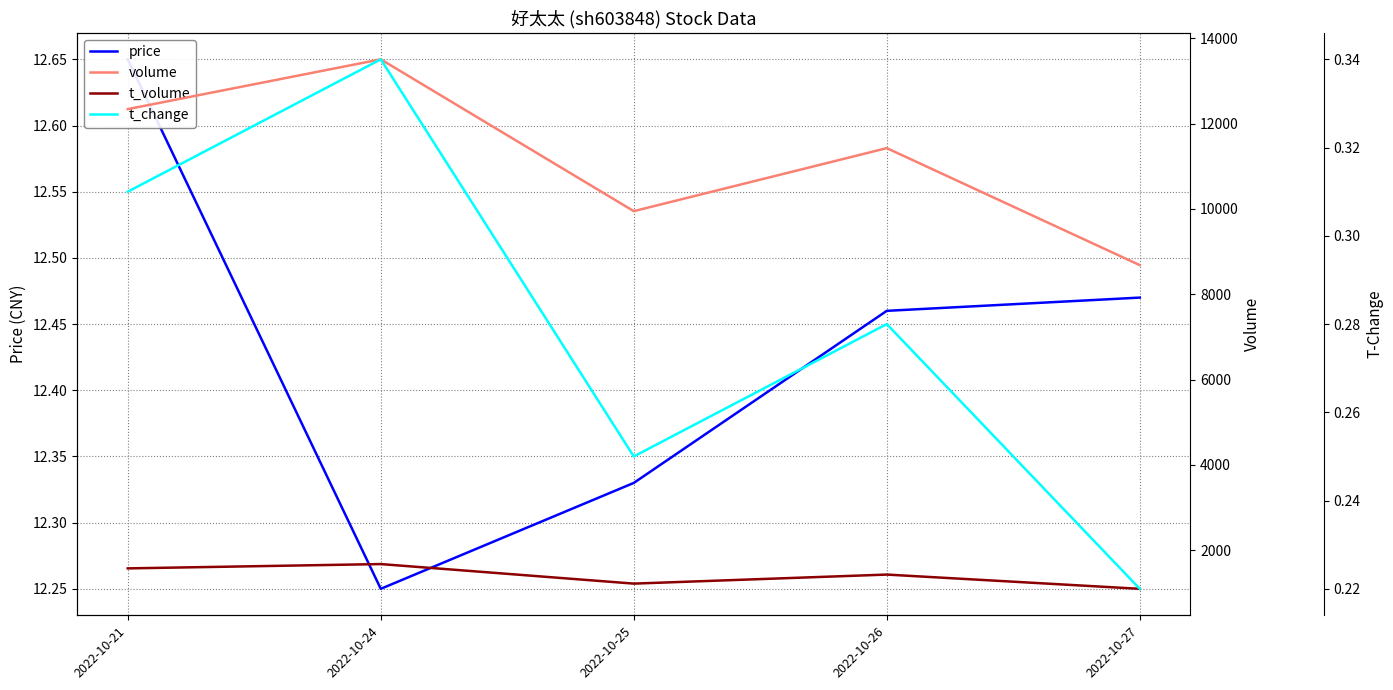

Is it true that t_volume equals 2117.6 at 2022-10-25?

False